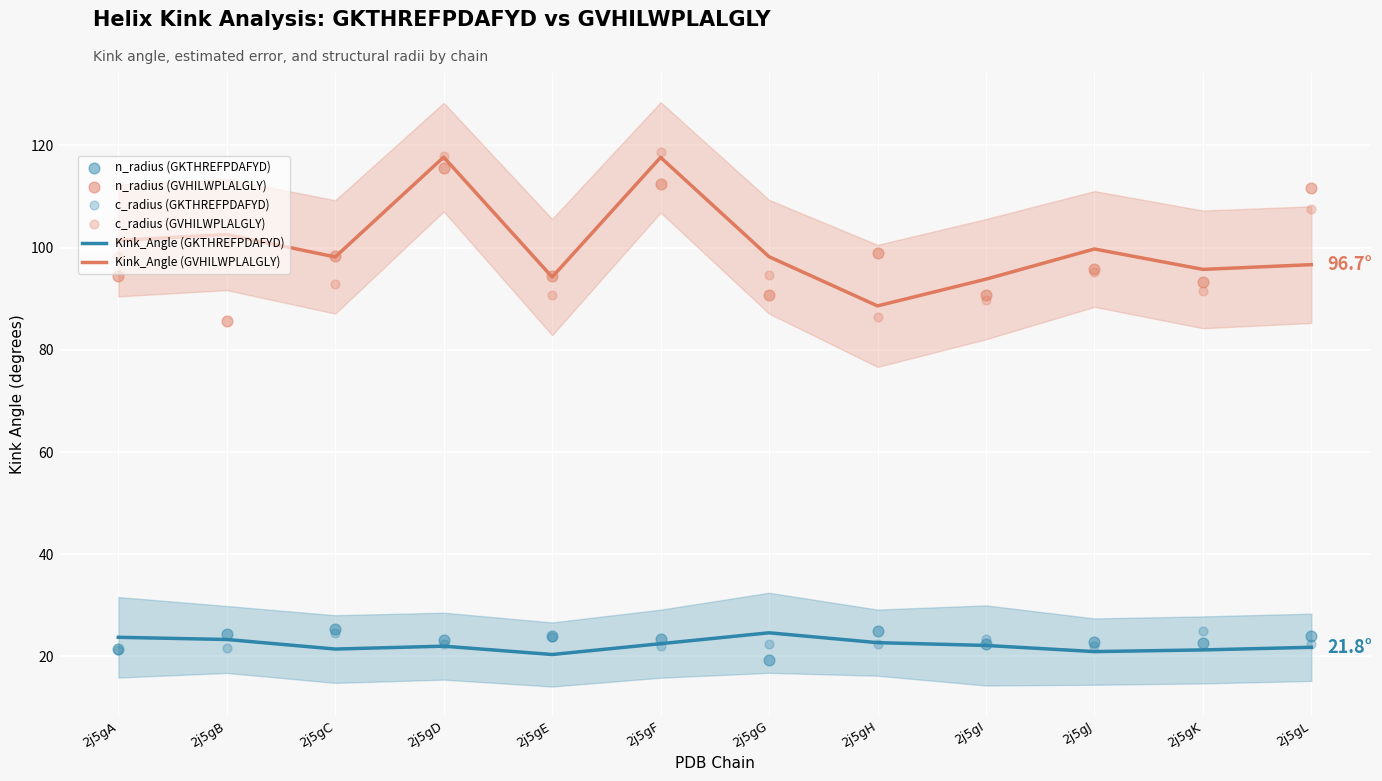

Which series has the largest total across all categories?

Kink_Angle (GVHILWPLALGLY)